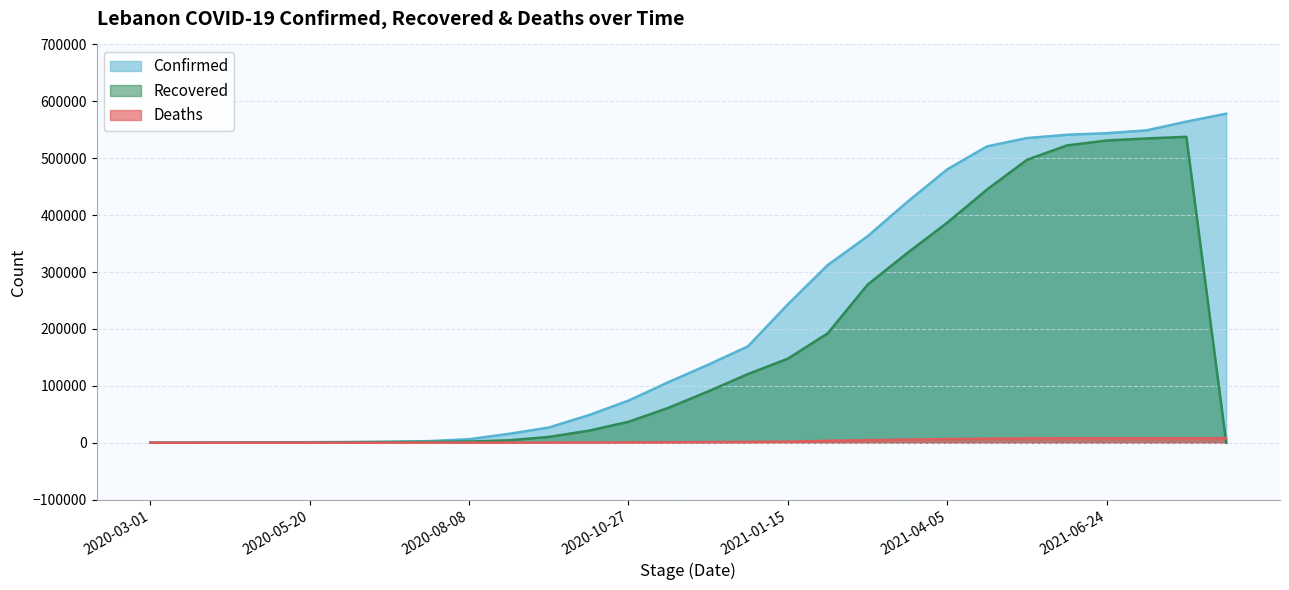

Reading left to right, transcribe all the data shown in this chart.

Confirmed: 2020-03-01=10	2020-03-21=187	2020-04-10=609	2020-04-30=725	2020-05-20=961	2020-06-09=1368	2020-06-29=1745	2020-07-19=2859	2020-08-08=6223	2020-08-28=15613	2020-09-17=26768	2020-10-07=48377	2020-10-27=73995	2020-11-16=106446	2020-12-06=137112	2020-12-26=169472	2021-01-15=243286	2021-02-04=312269	2021-02-24=362850	2021-03-16=423433	2021-04-05=480502	2021-04-25=520939	2021-05-15=535446	2021-06-04=541232	2021-06-24=544002	2021-07-14=548972	2021-08-03=564354	2021-08-12=578367
Deaths: 2020-03-01=0	2020-03-21=4	2020-04-10=20	2020-04-30=24	2020-05-20=26	2020-06-09=30	2020-06-29=34	2020-07-19=40	2020-08-08=78	2020-08-28=148	2020-09-17=263	2020-10-07=433	2020-10-27=590	2020-11-16=827	2020-12-06=1099	2020-12-26=1379	2021-01-15=1825	2021-02-04=3397	2021-02-24=4508	2021-03-16=5474	2021-04-05=6443	2021-04-25=7142	2021-05-15=7602	2021-06-04=7752	2021-06-24=7835	2021-07-14=7881	2021-08-03=7917	2021-08-12=7962
Recovered: 2020-03-01=0	2020-03-21=4	2020-04-10=76	2020-04-30=150	2020-05-20=251	2020-06-09=795	2020-06-29=1170	2020-07-19=1515	2020-08-08=2043	2020-08-28=4260	2020-09-17=10217	2020-10-07=21120	2020-10-27=36797	2020-11-16=61263	2020-12-06=90229	2020-12-26=120780	2021-01-15=147746	2021-02-04=192324	2021-02-24=277741	2021-03-16=333648	2021-04-05=386768	2021-04-25=445163	2021-05-15=497198	2021-06-04=522465	2021-06-24=531156	2021-07-14=534768	2021-08-03=537653	2021-08-12=0